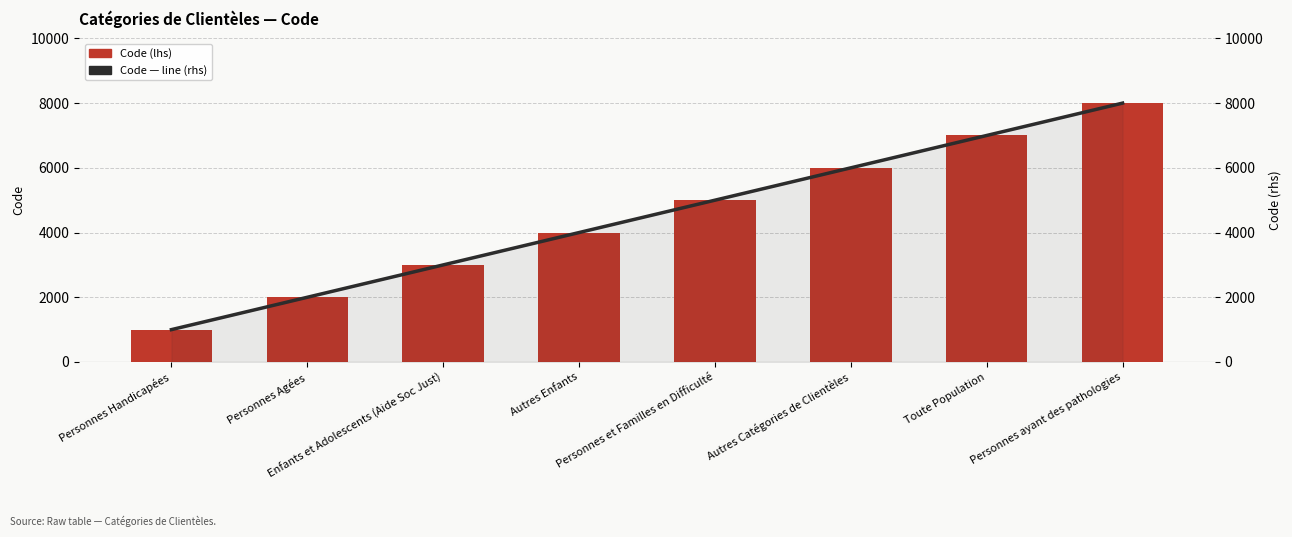

Reading right to left, list all the values displayed in this chart.

Code (lhs): 8000	7000	6000	5000	4000	3000	2000	1000
Code — line (rhs): 8000	7000	6000	5000	4000	3000	2000	1000